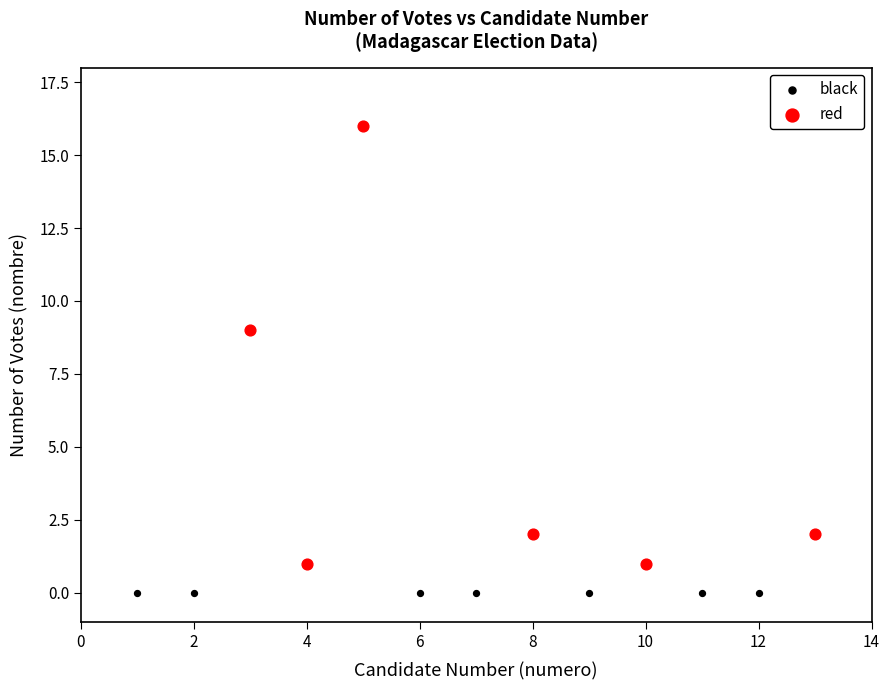

Which series reaches the maximum Y coordinate?

red